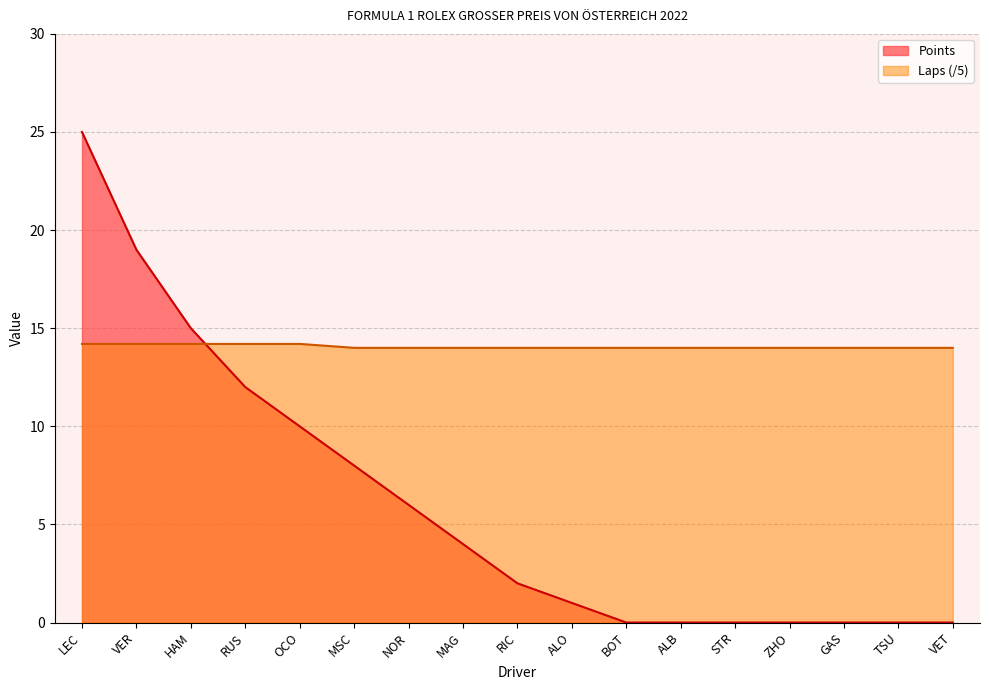

How many Laps values are between 14 and 15?

17